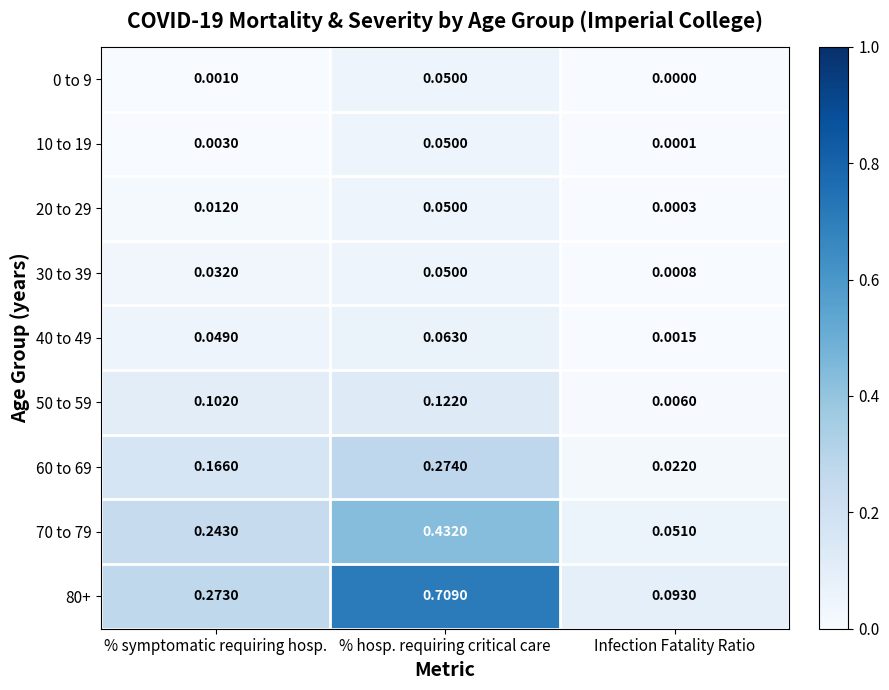

At which category is the sum across all series the highest?

% hosp. requiring critical care